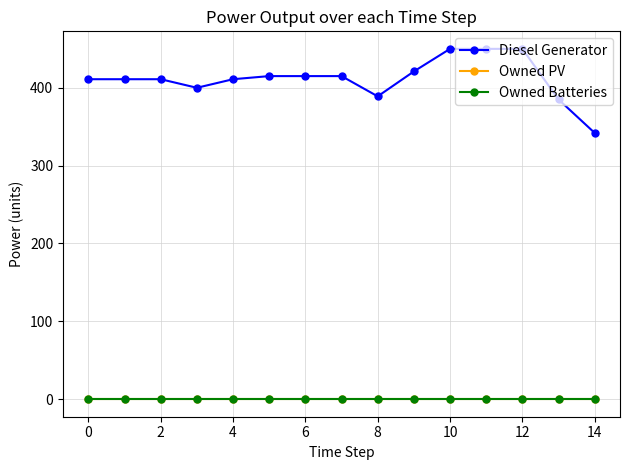

Reading right to left, list all the values displayed in this chart.

Diesel Generator: 342	385	450	450	450	421	389	415	415	415	411	400	411	411	411
Owned PV: 0	0	0	0	0	0	0	0	0	0	0	0	0	0	0
Owned Batteries: 0	0	0	0	0	0	0	0	0	0	0	0	0	0	0